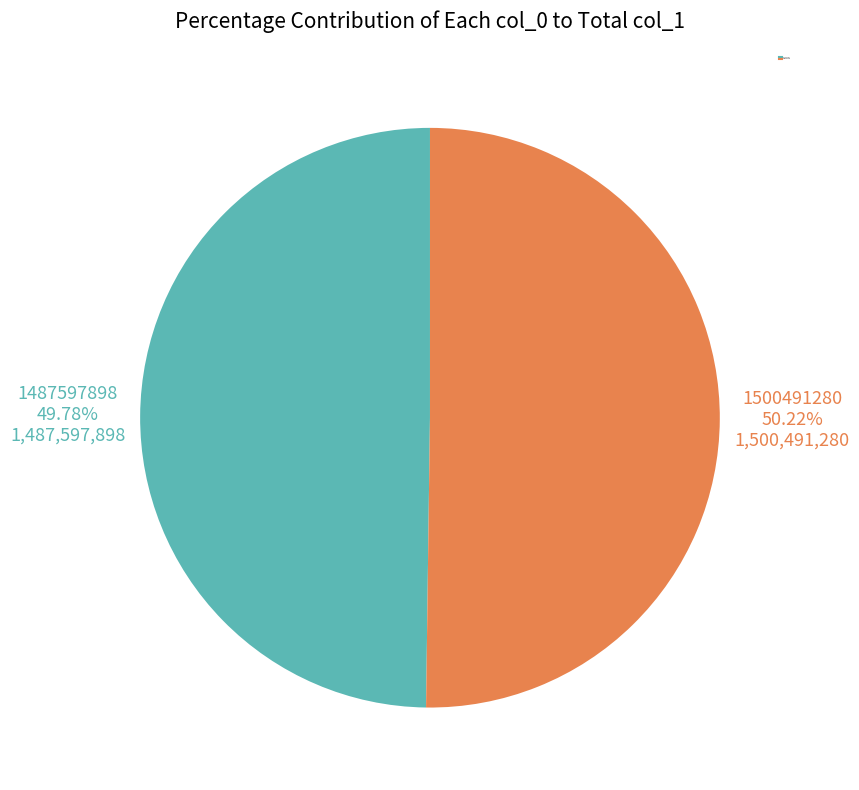

Is the sum of 1500491280 and 1487597898 greater than half?

Yes